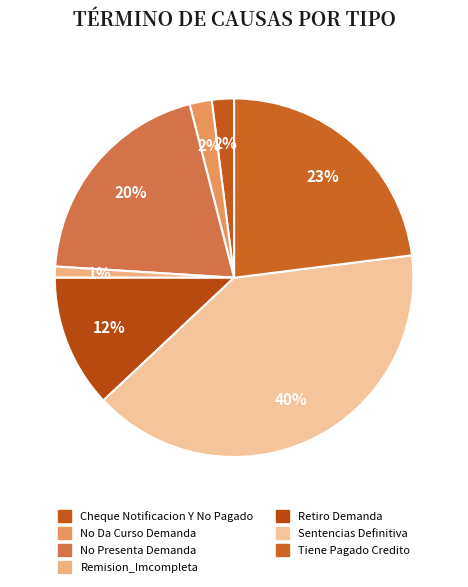

To the nearest percent, what percentage of the pie is Retiro Demanda?

12%